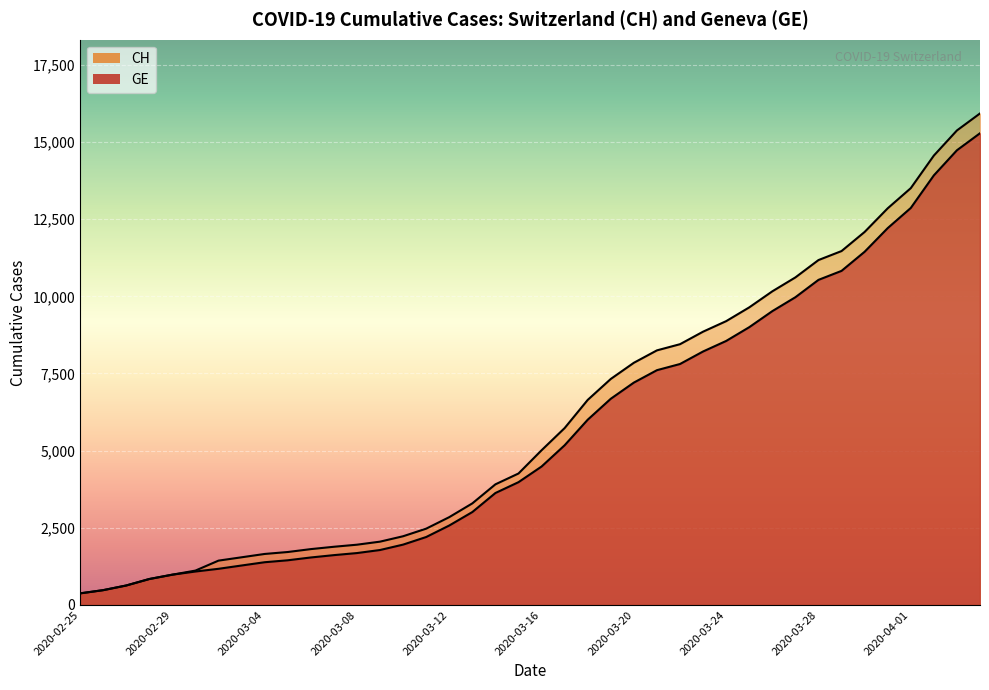

What are all the series names shown in the legend?

CH, GE